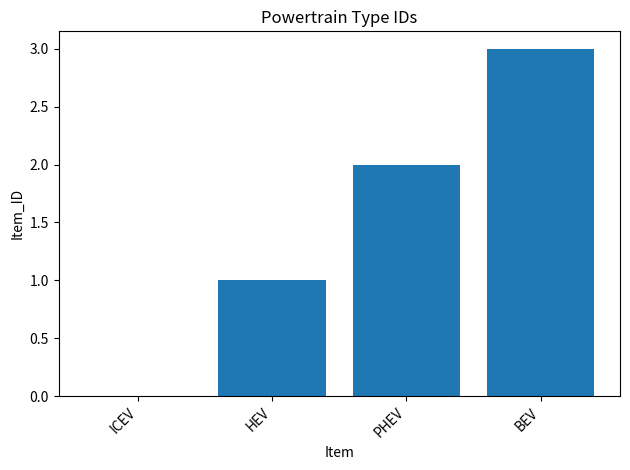

What is the sum of all values?

6